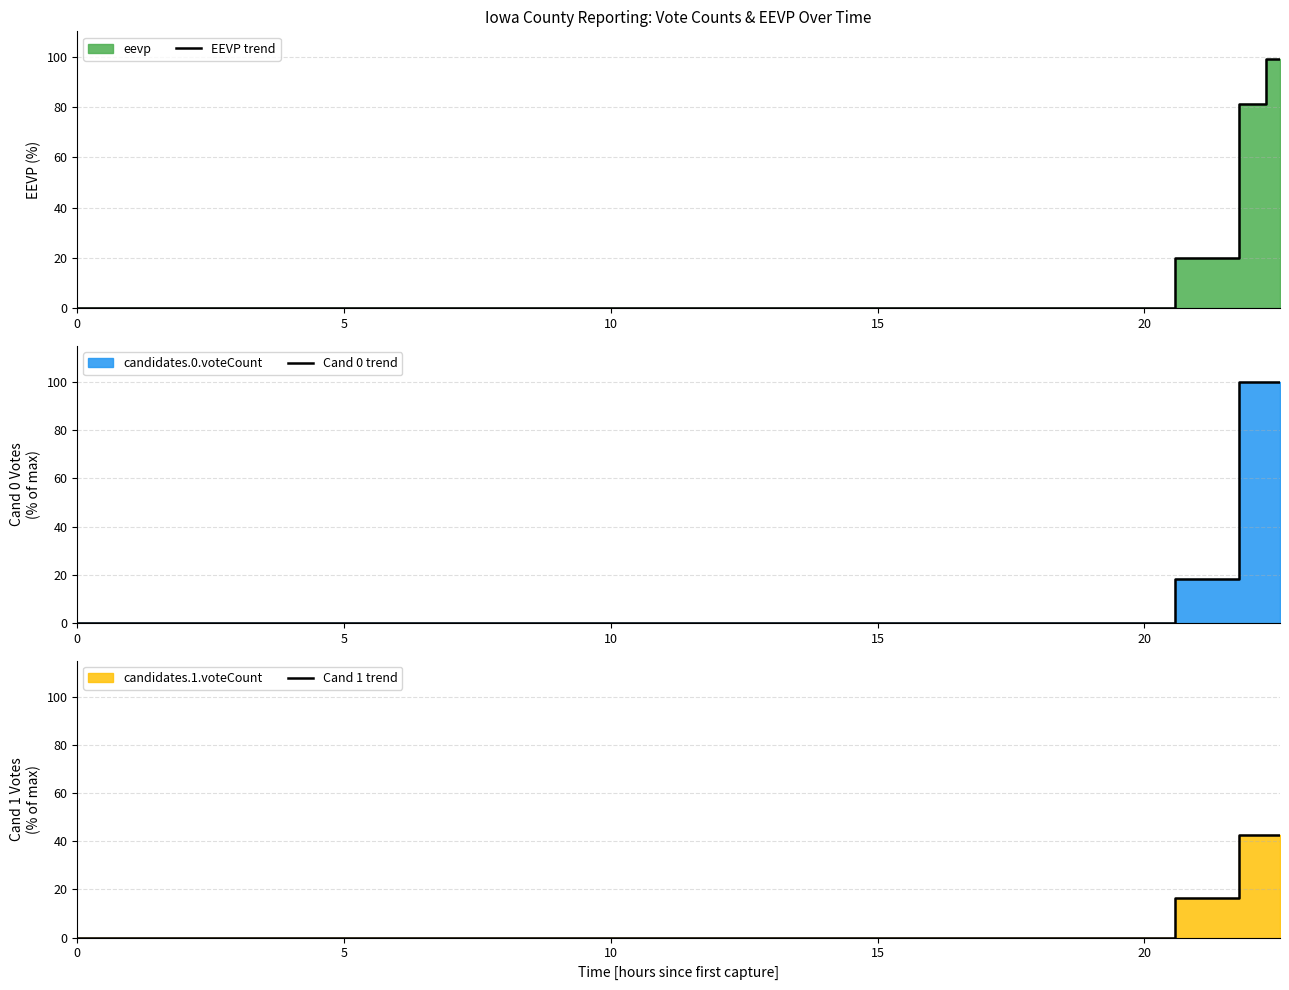

Is it true that Cand 1 trend equals -27.4 at 7?

False